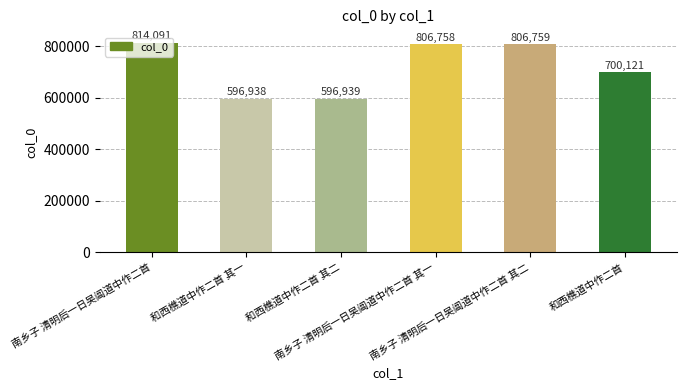

What is the smallest value displayed?

596938